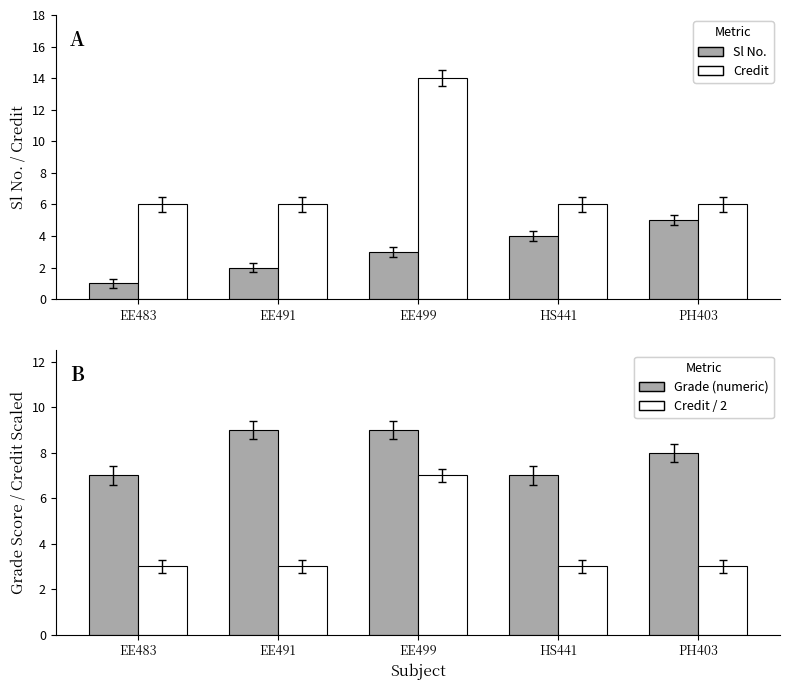

Count the number of categories in the chart.

5